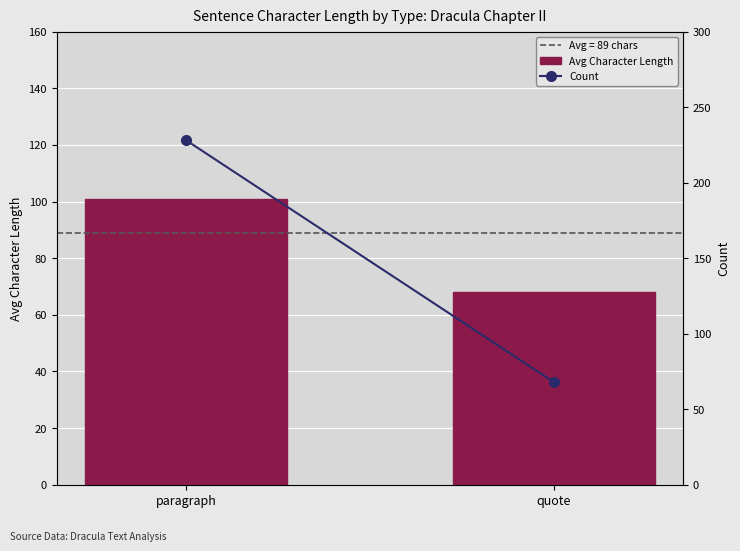

Which has a higher value, quote or paragraph?

paragraph